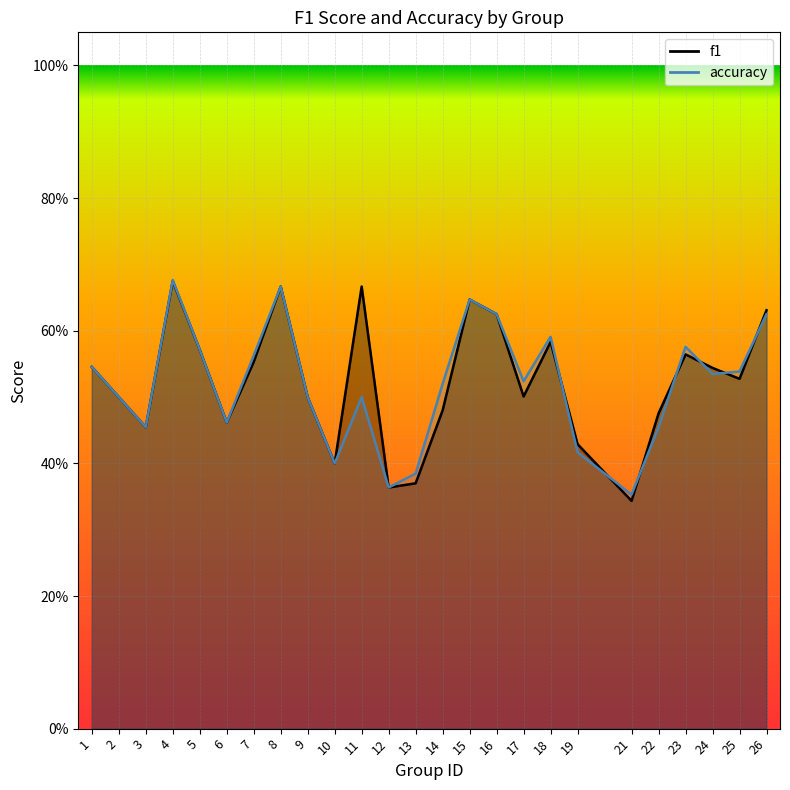

What is the maximum value for accuracy?

0.7